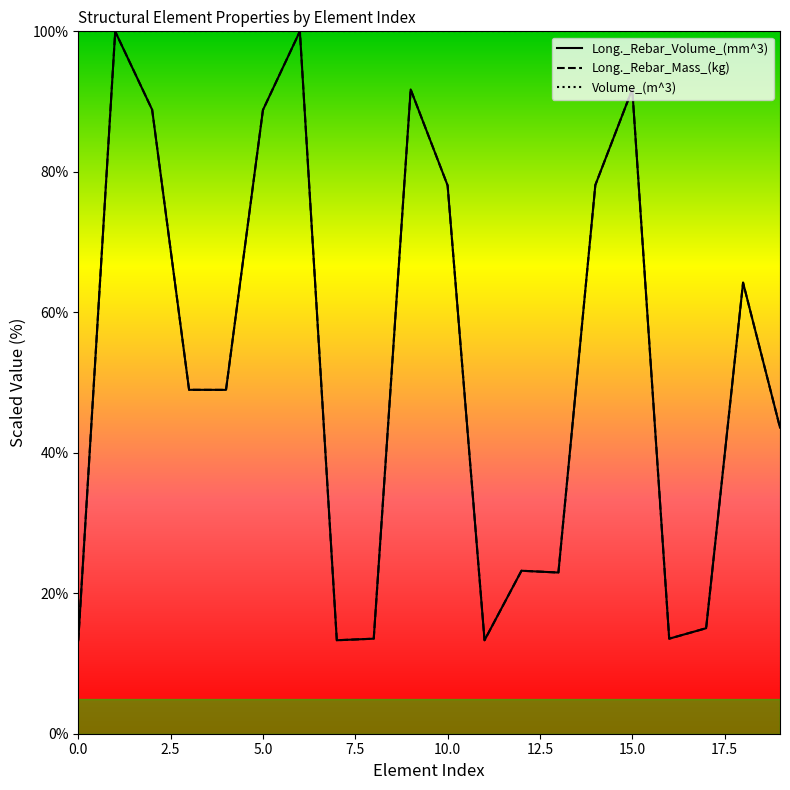

What is the difference between the maximum and minimum values in the Long._Rebar_Volume_(mm^3) series?

86.7